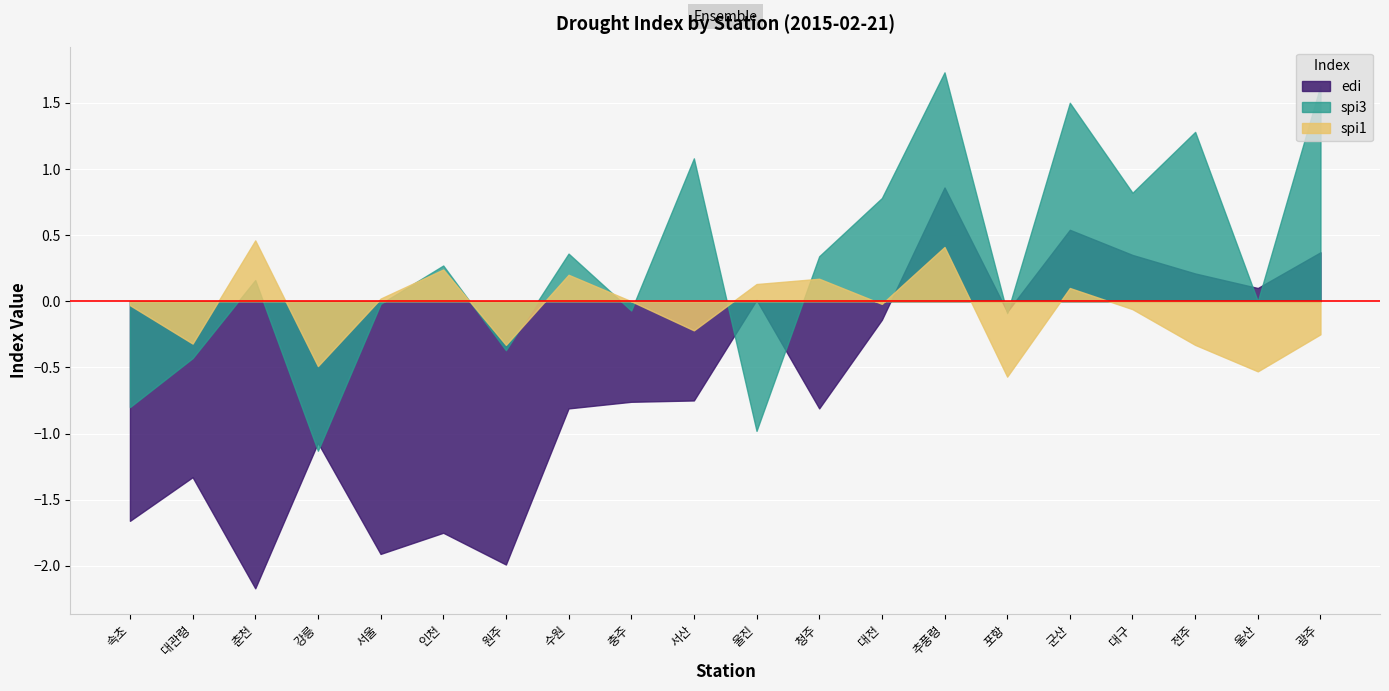

After their last crossing, which series has the higher values: edi or spi3?

spi3